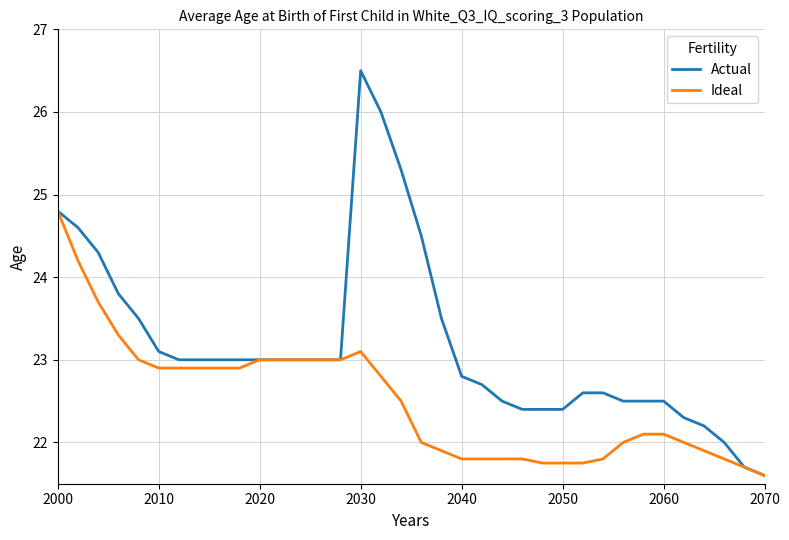

Which series has the largest range (max minus min)?

Actual